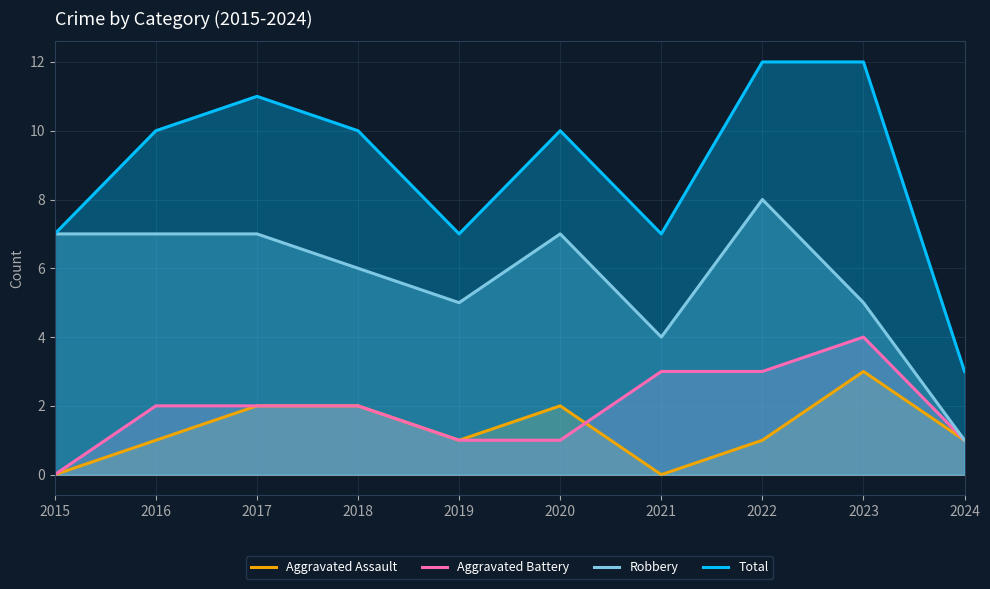

Reading right to left, extract all data points from this chart.

Aggravated Assault: 2024=1	2023=3	2022=1	2021=0	2020=2	2019=1	2018=2	2017=2	2016=1	2015=0
Aggravated Battery: 2024=1	2023=4	2022=3	2021=3	2020=1	2019=1	2018=2	2017=2	2016=2	2015=0
Robbery: 2024=1	2023=5	2022=8	2021=4	2020=7	2019=5	2018=6	2017=7	2016=7	2015=7
Total: 2024=3	2023=12	2022=12	2021=7	2020=10	2019=7	2018=10	2017=11	2016=10	2015=7